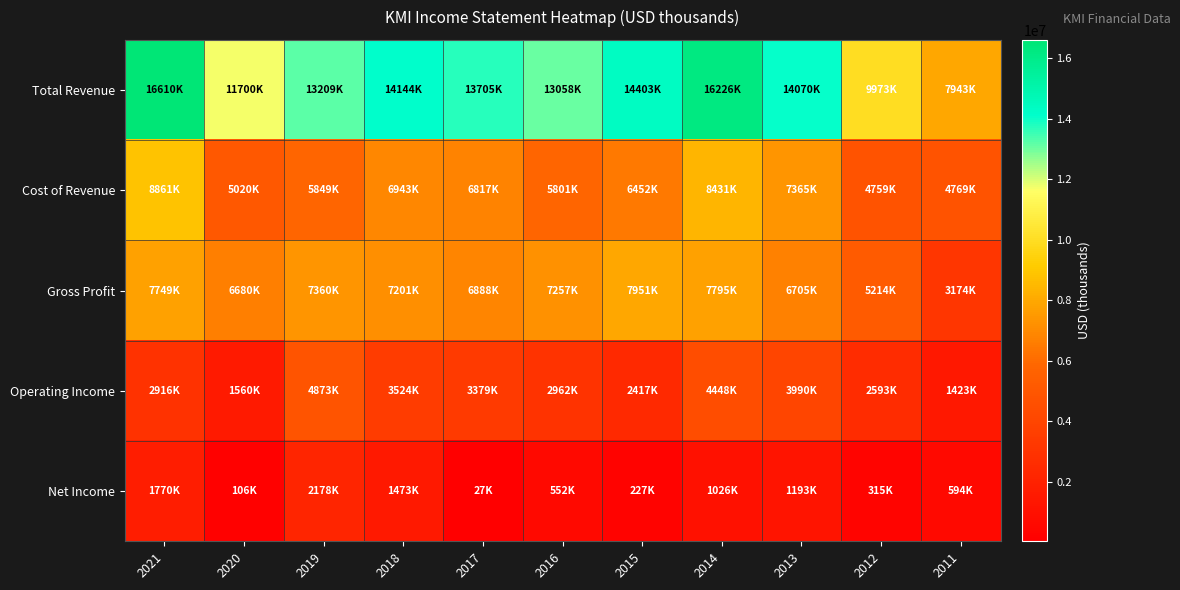

Reading left to right, extract all data points from this chart.

Total Revenue: 2021=16610000	2020=11700000	2019=13209000	2018=14144000	2017=13705000	2016=13058000	2015=14403000	2014=16226000	2013=14070000	2012=9973000	2011=7943000
Cost of Revenue: 2021=8861000	2020=5020000	2019=5849000	2018=6943000	2017=6817000	2016=5801000	2015=6452000	2014=8431000	2013=7365000	2012=4759000	2011=4769000
Gross Profit: 2021=7749000	2020=6680000	2019=7360000	2018=7201000	2017=6888000	2016=7257000	2015=7951000	2014=7795000	2013=6705000	2012=5214000	2011=3174000
Operating Income: 2021=2916000	2020=1560000	2019=4873000	2018=3524000	2017=3379000	2016=2962000	2015=2417000	2014=4448000	2013=3990000	2012=2593000	2011=1423000
Net Income: 2021=1770000	2020=106000	2019=2178000	2018=1473000	2017=27000	2016=552000	2015=227000	2014=1026000	2013=1193000	2012=315000	2011=594000